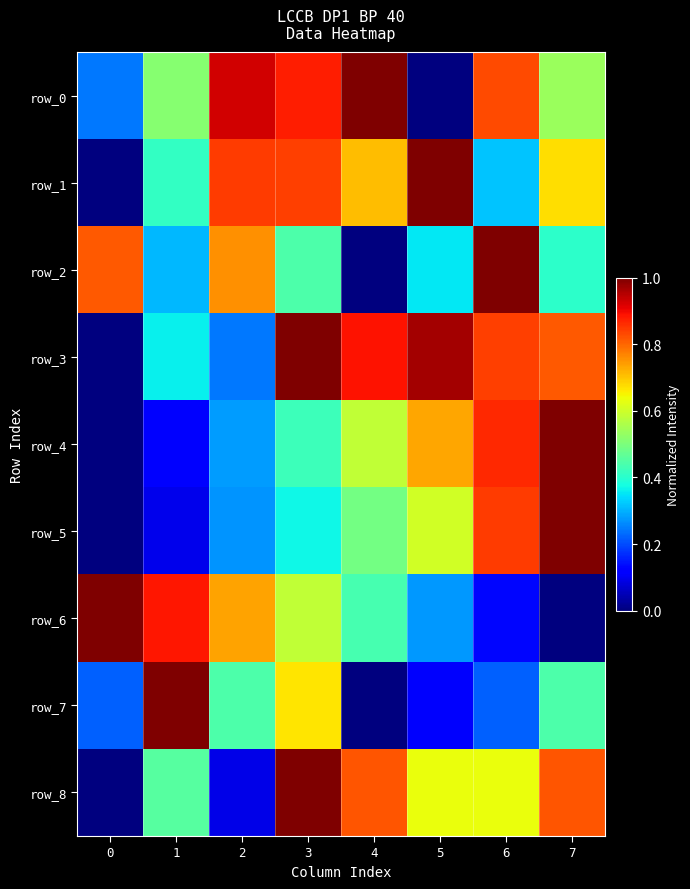

At which category is the sum across all series the highest?

3